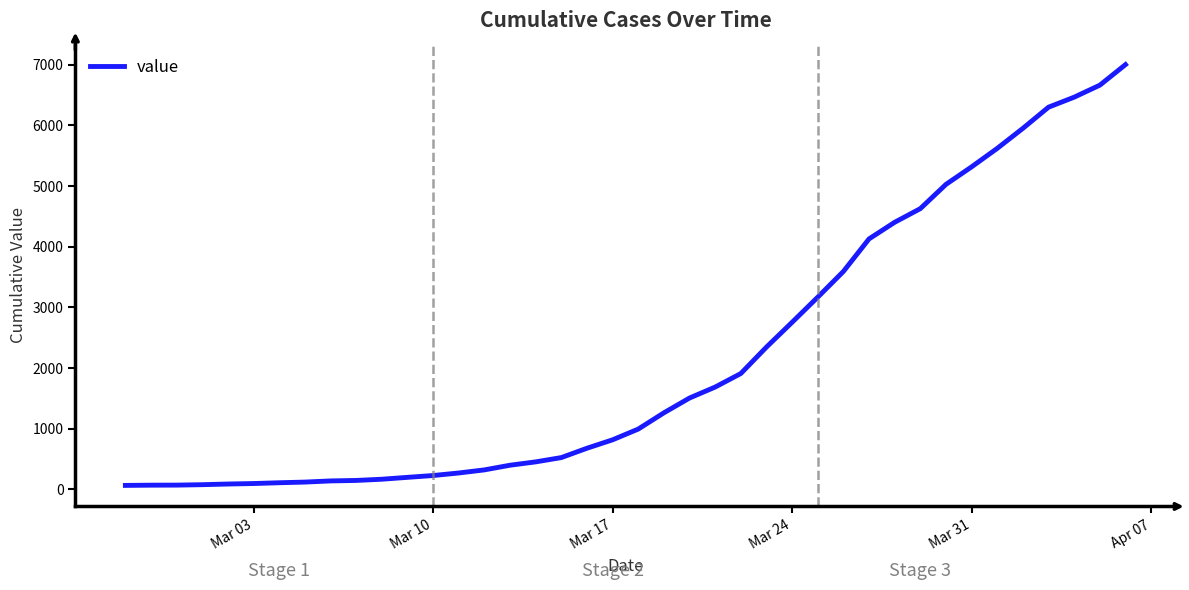

What is the maximum value shown in the chart?

7003